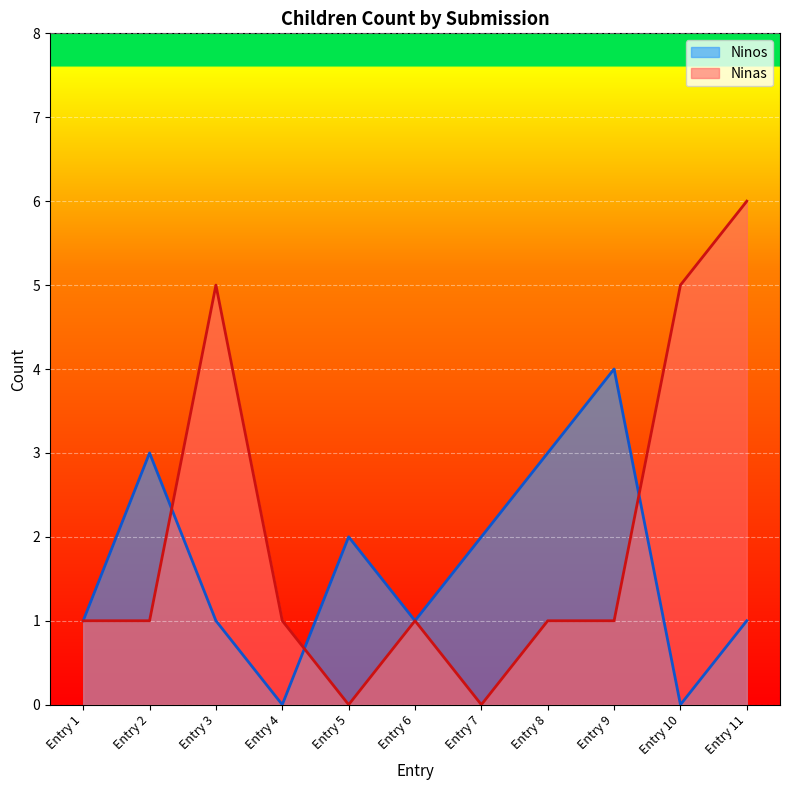

What is the maximum value shown in the chart?

6